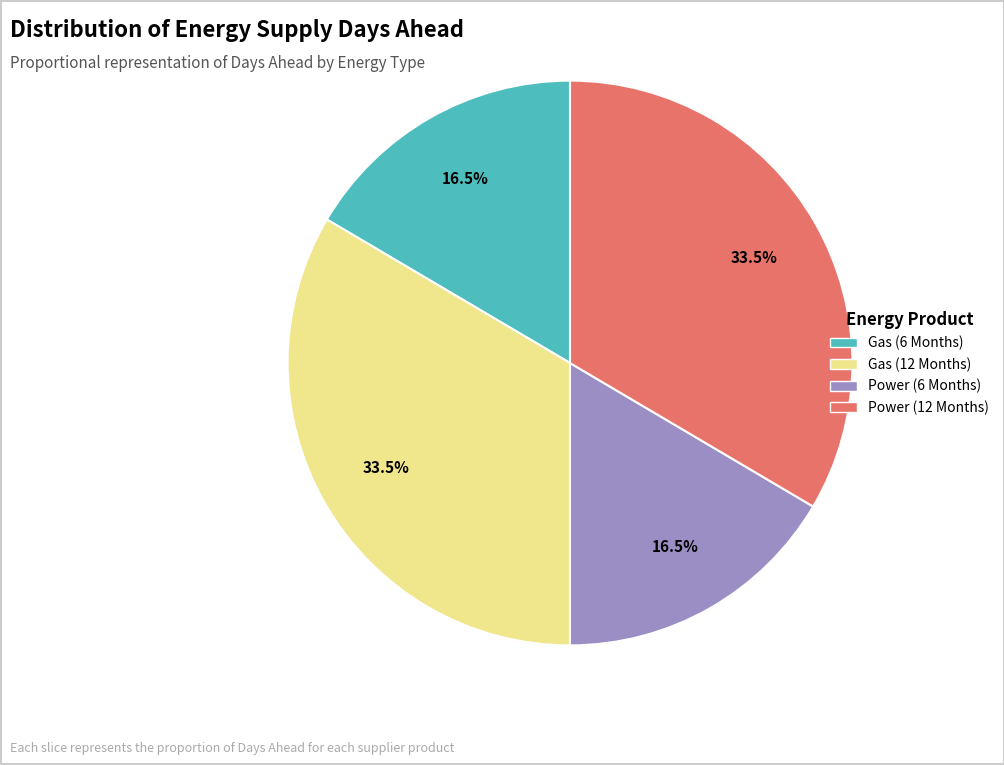

Which has a higher value, Gas (6 Months) or Gas (12 Months)?

Gas (12 Months)